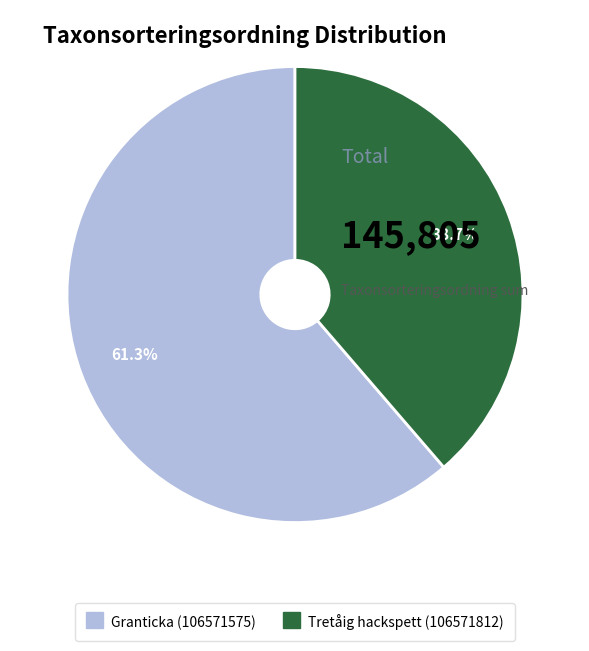

True or false: Tretåig hackspett (106571812) accounts for 39% of the total.

True